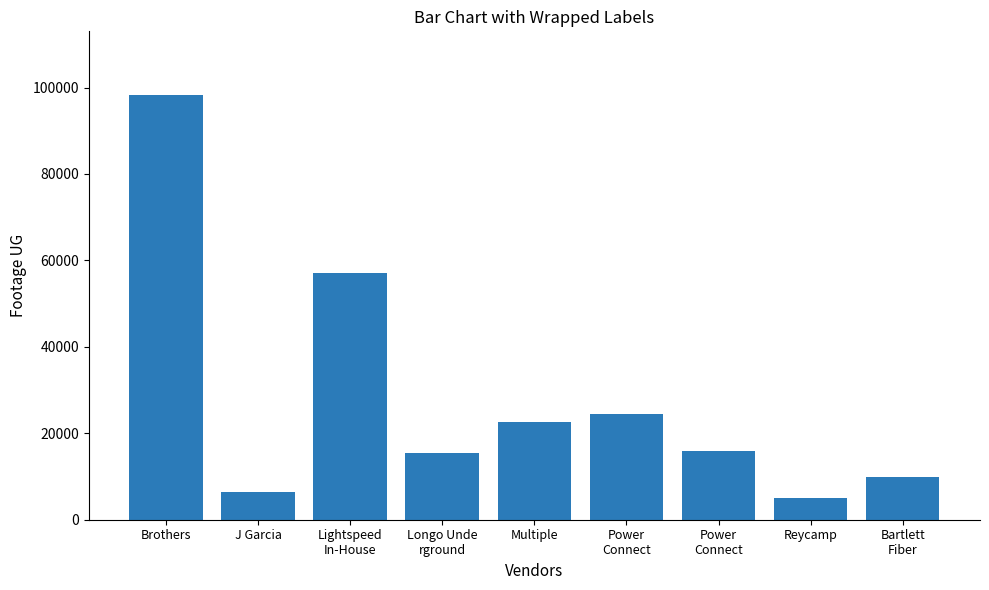

Reading left to right, list all the values displayed in this chart.

98267	6526	57130	15415	22725	24514	15789	4975	9984